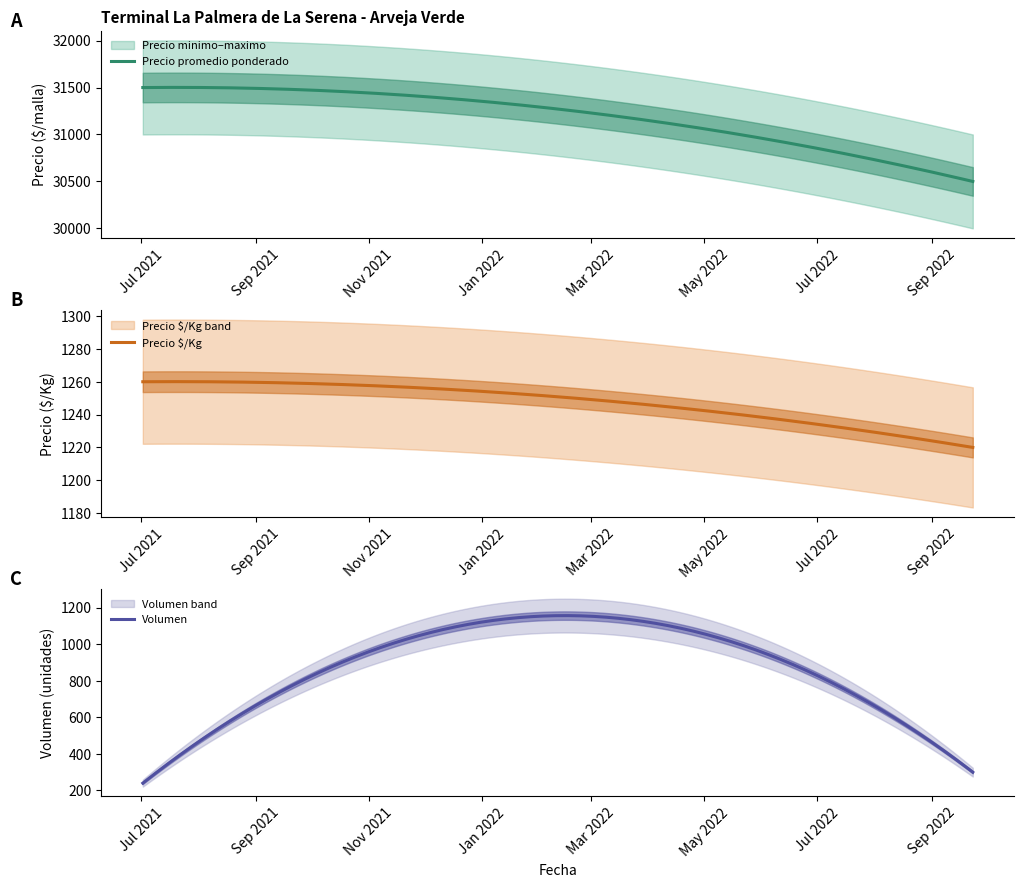

True or false: Volumen has a value of 79 at 2021-07-02.

False